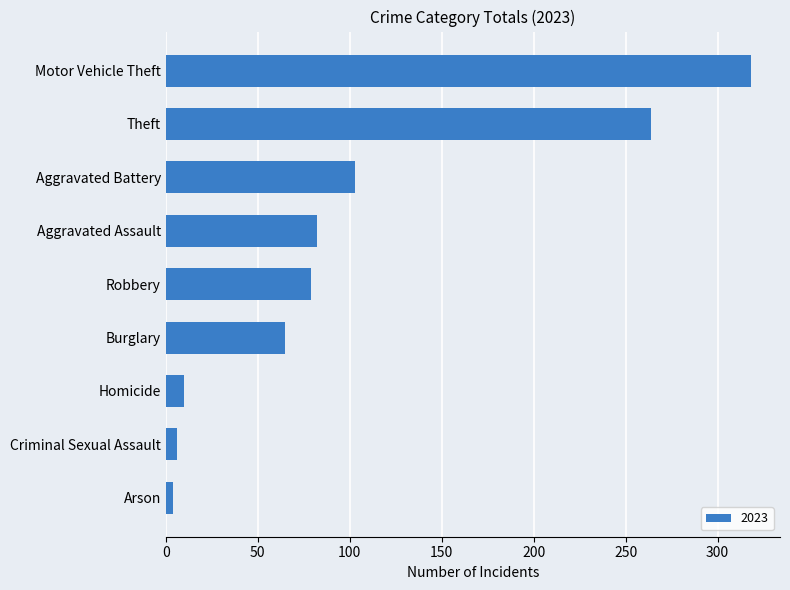

What is the difference between the maximum and minimum values?

314